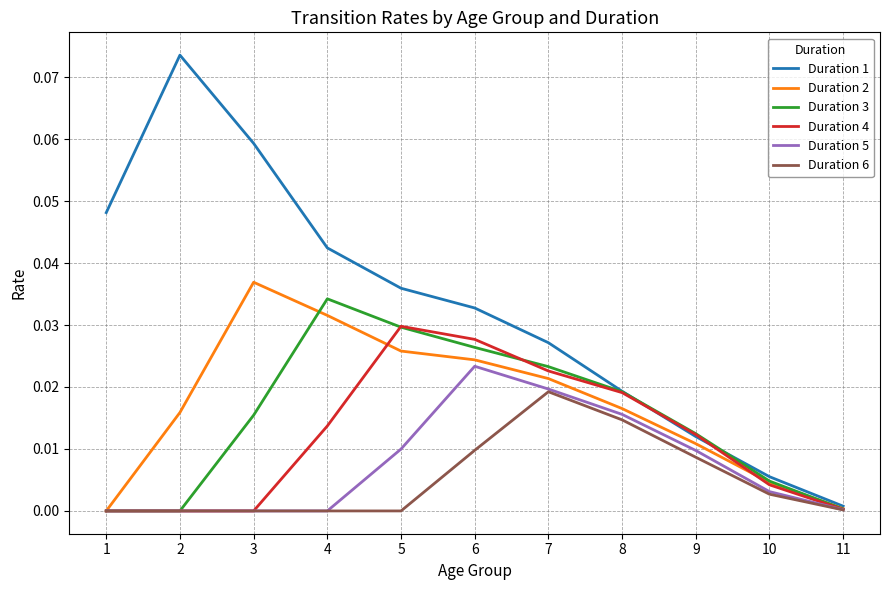

How many lines are shown in the chart?

6